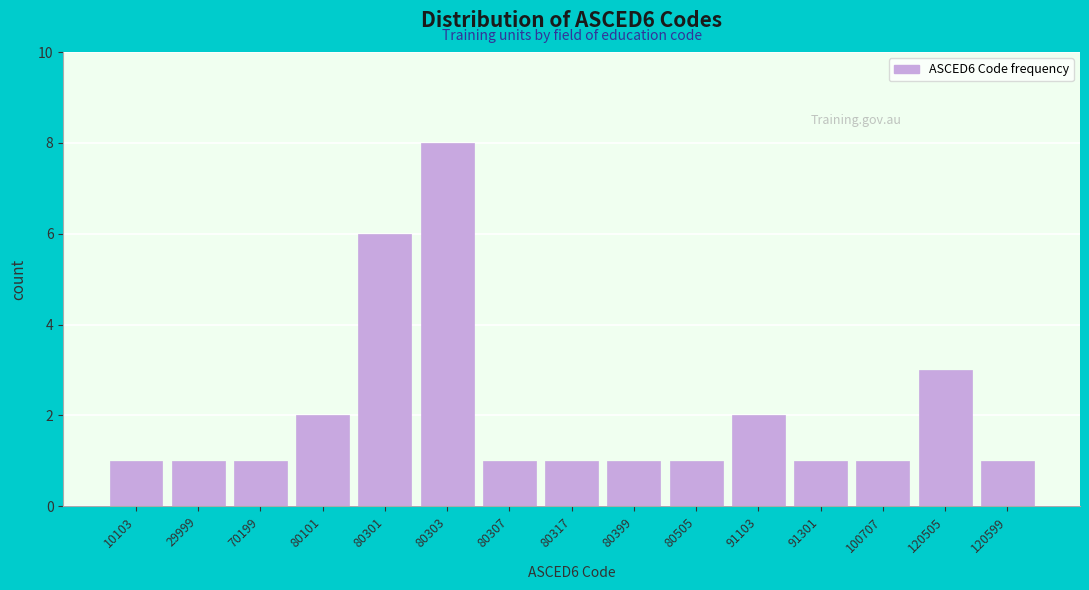

Reading left to right, transcribe all the data shown in this chart.

10103=1	29999=1	70199=1	80101=2	80301=6	80303=8	80307=1	80317=1	80399=1	80505=1	91103=2	91301=1	100707=1	120505=3	120599=1